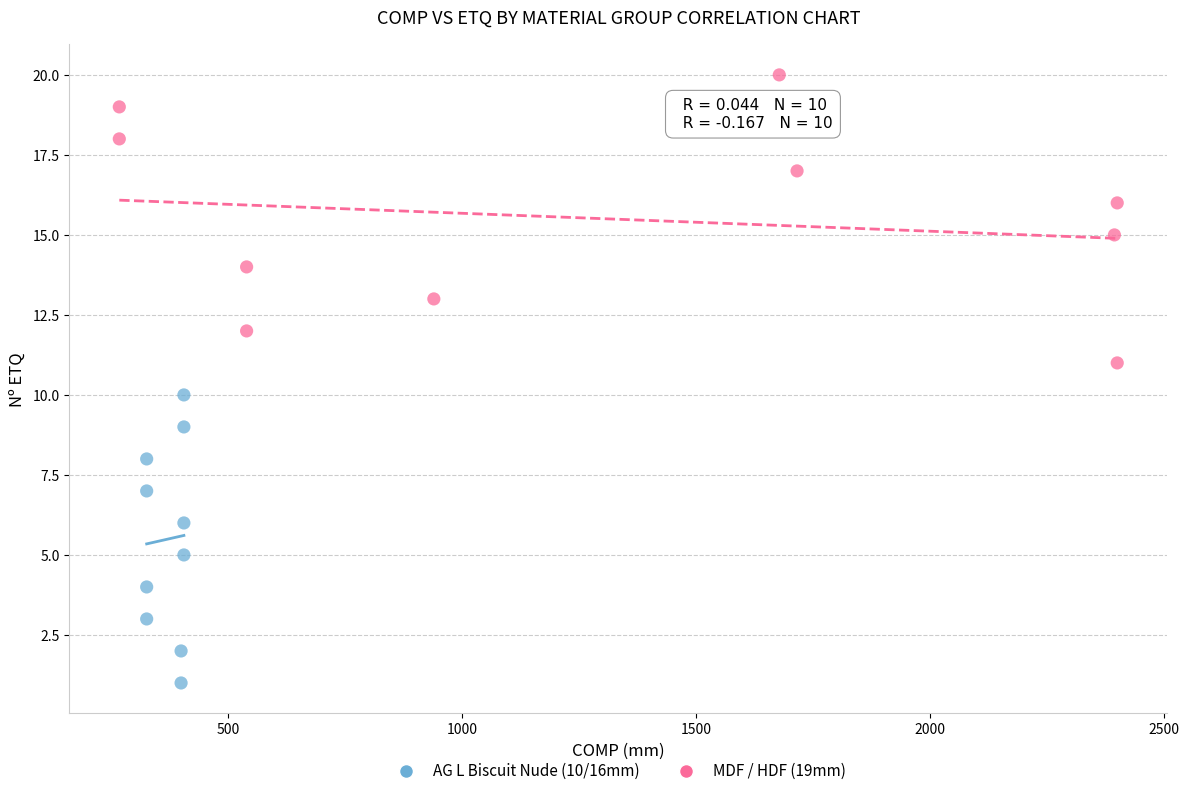

Which series contains the highest Y value?

MDF / HDF (19mm)